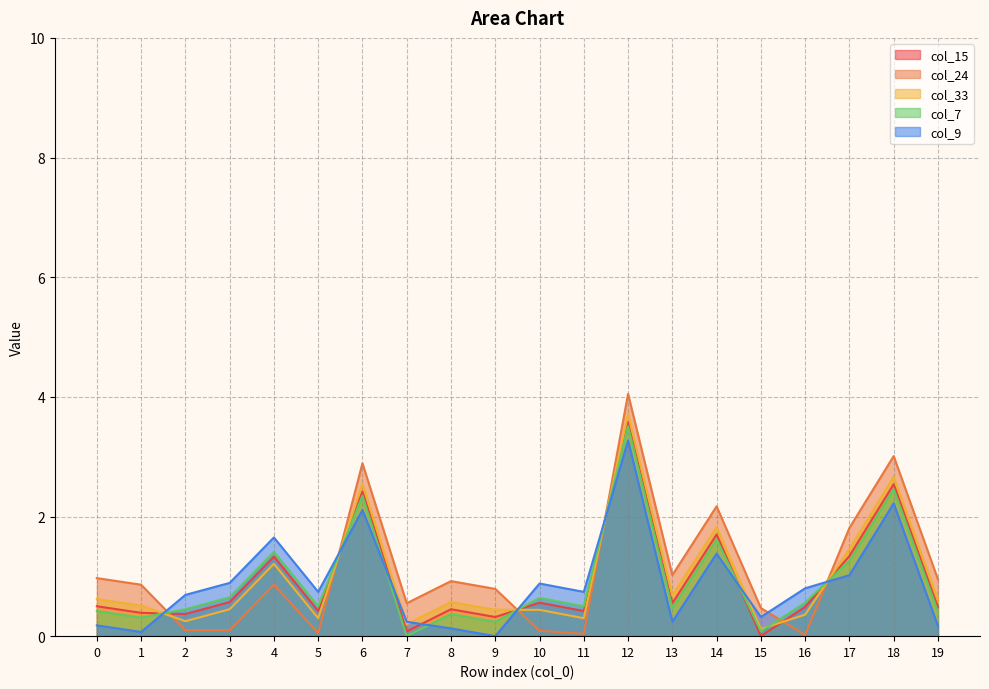

Which has a higher value, 15 or 11?

11